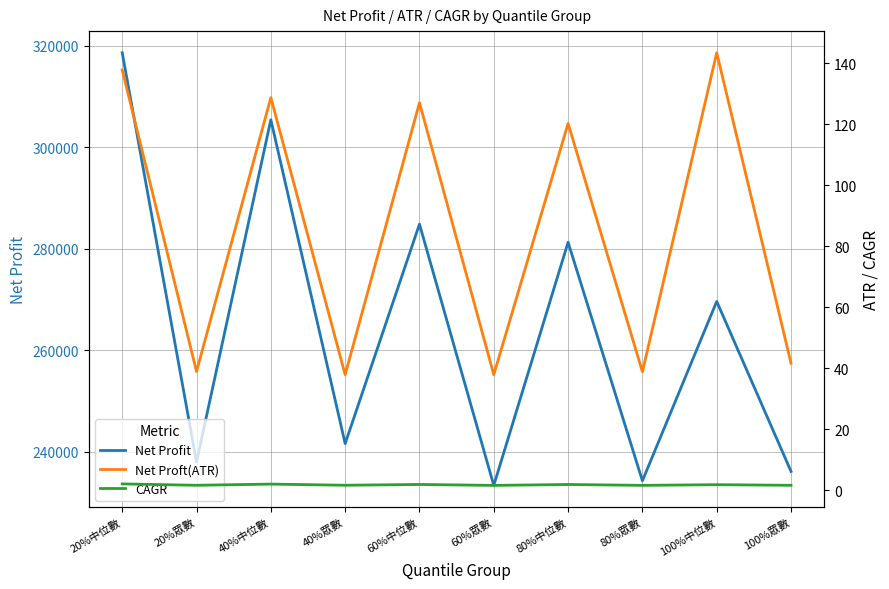

Which category has the lowest value across all series?

60%眾數